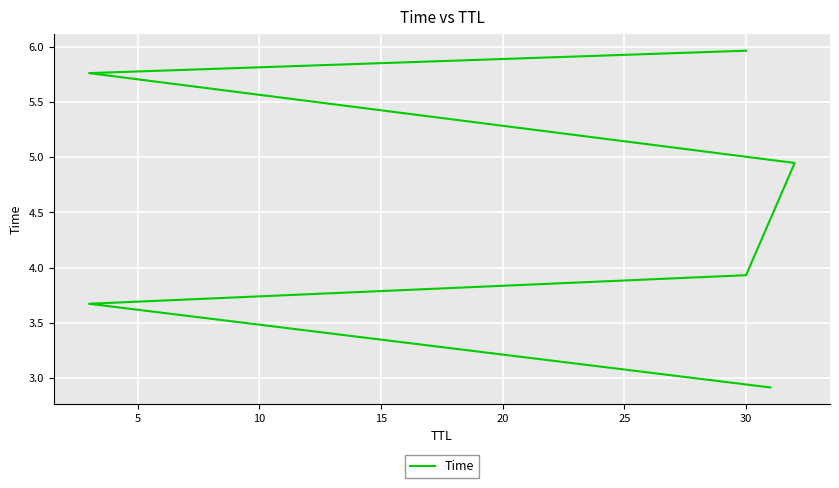

What is the ratio of the value at 20 to the value at 25?

1.0